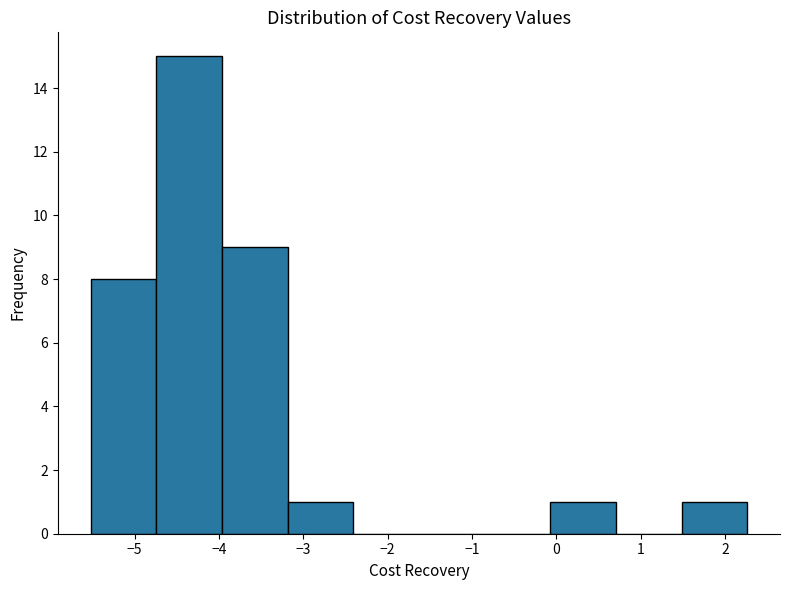

Reading left to right, transcribe this chart: for each bar, give the range it covers on the x-axis and its height. Neither the bar edges nor the heights are printed on the chart, so give them approximately, as read against the axes.

-5.5 to -4.7: 8
-4.7 to -4.0: 15
-4.0 to -3.2: 9
-3.2 to -2.4: 1
-2.4 to -1.6: 0
-1.6 to -0.9: 0
-0.9 to -0.1: 0
-0.1 to 0.7: 1
0.7 to 1.5: 0
1.5 to 2.3: 1